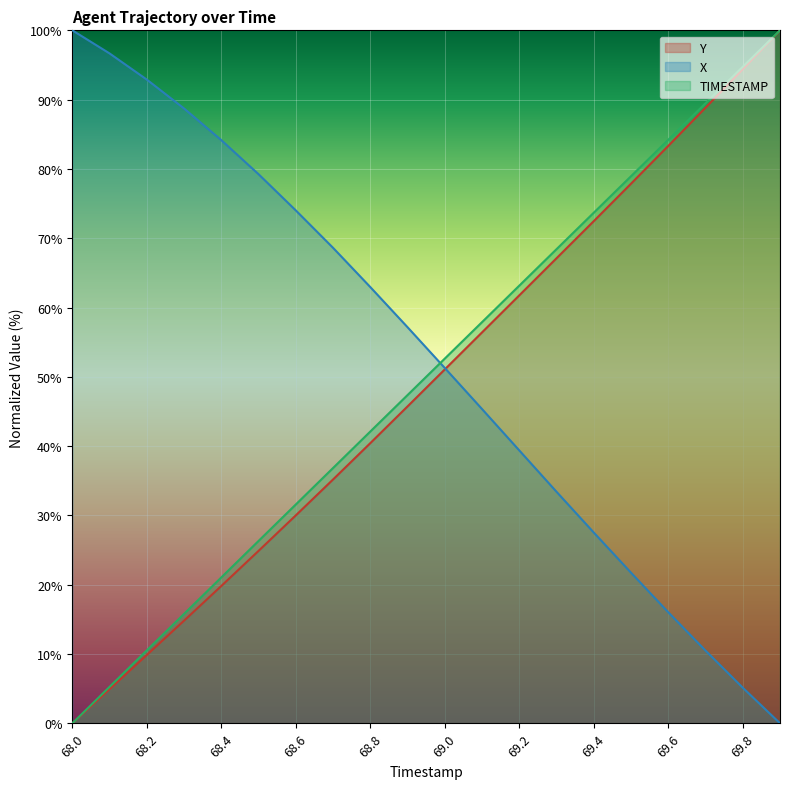

What are all the series names shown in the legend?

Y, X, TIMESTAMP